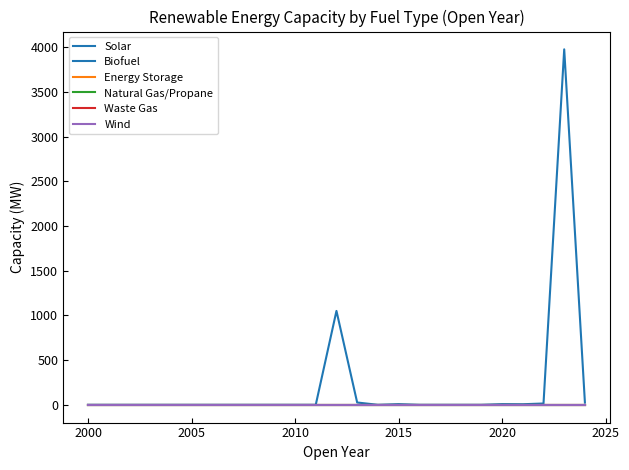

Does the chart have visible grid lines?

No